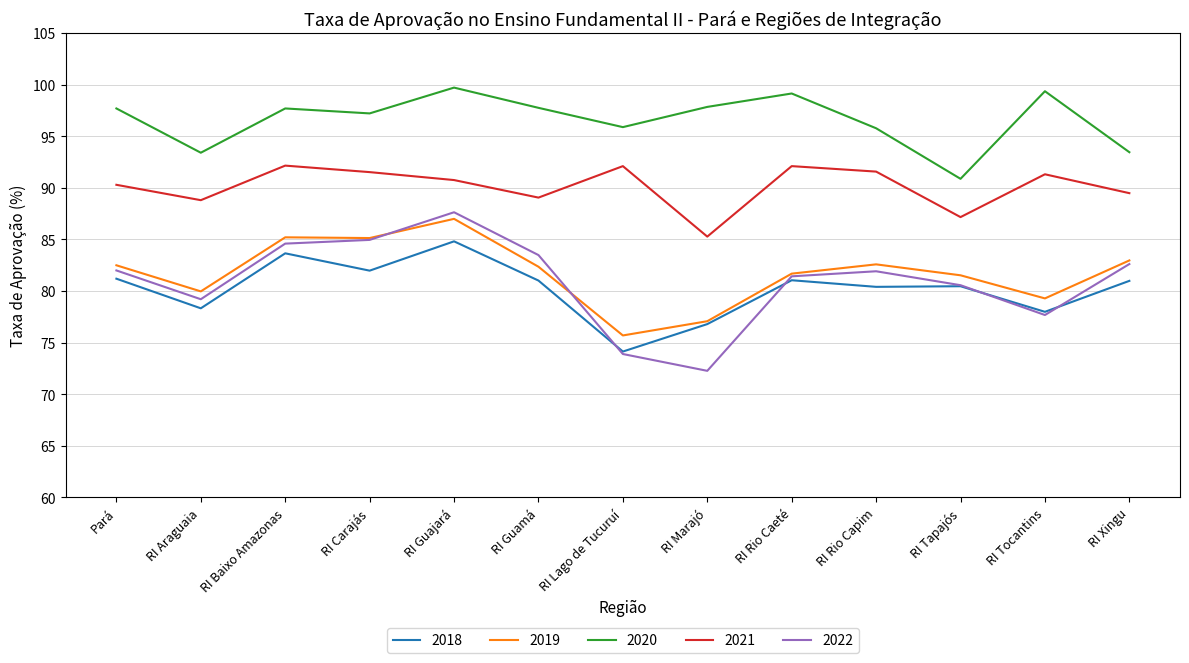

Is the value of 2022 at RI Lago de Tucuruí greater than the value of 2020 at RI Lago de Tucuruí?

No